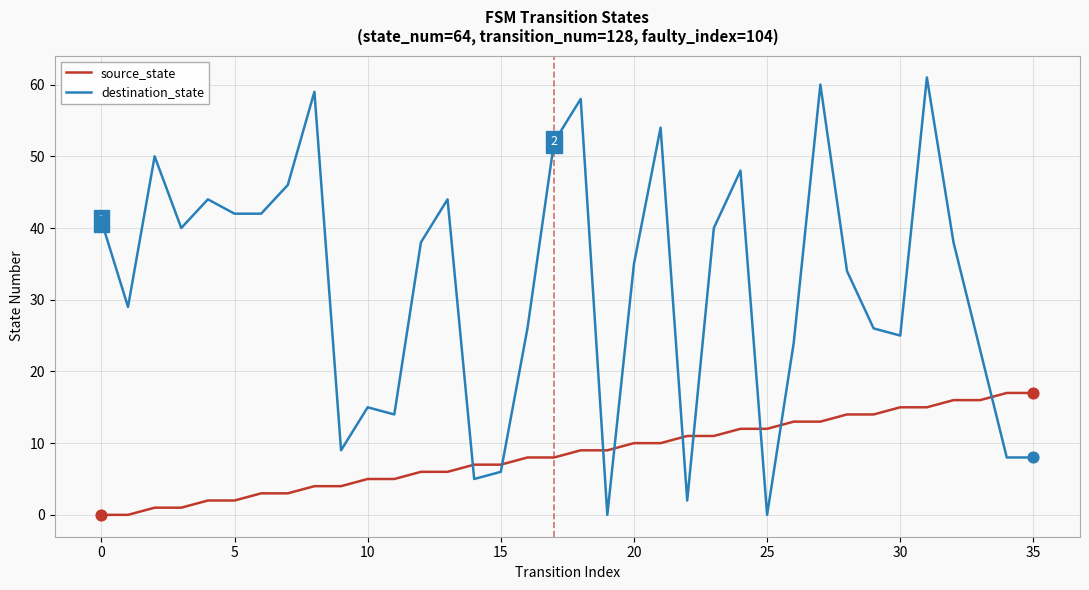

Which series has the widest spread of values?

destination_state